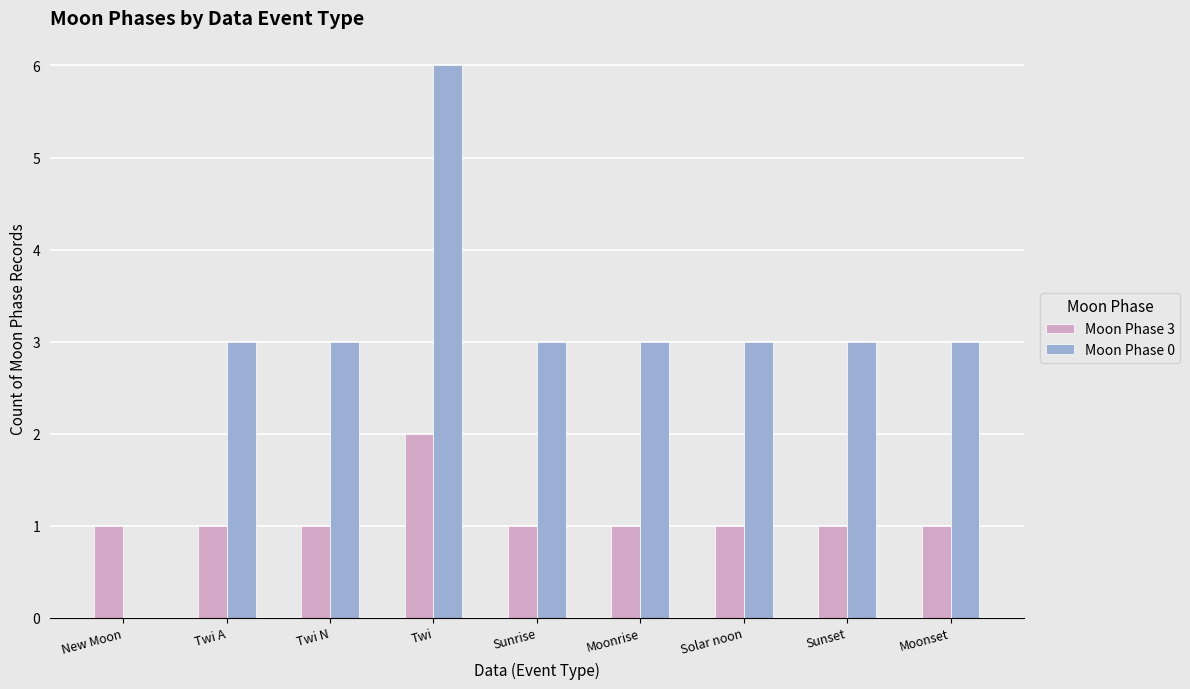

What is the sum of the Moon Phase 3 values at Sunset and Twi A?

2